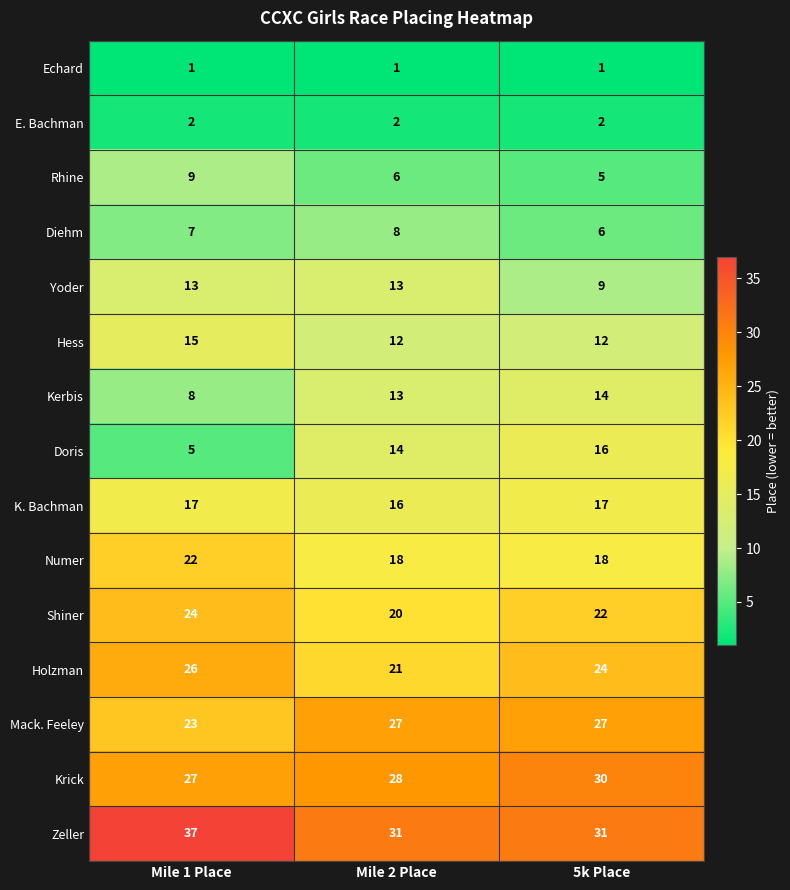

What value does the Rhine series have at 5k Place?

5